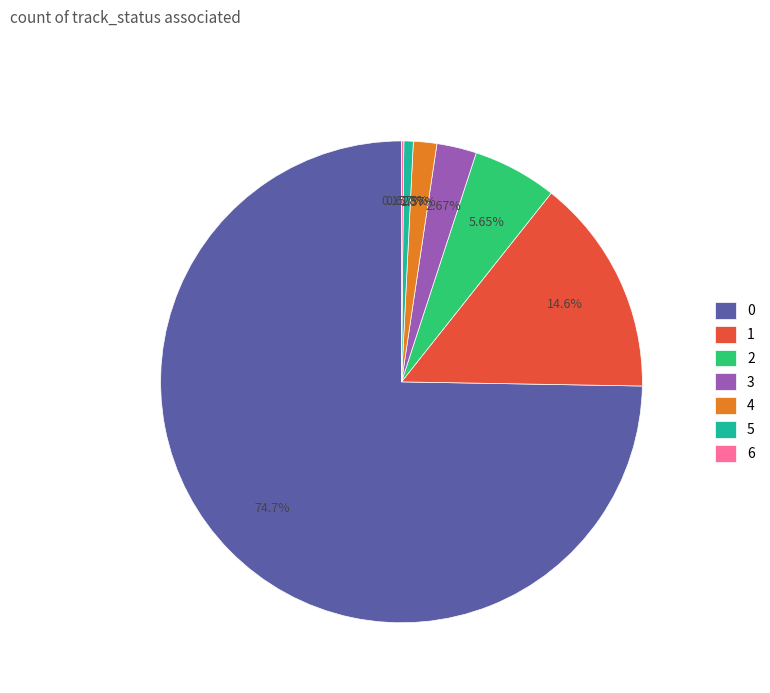

What is the ratio of the value at 0 to the value at 2?

13.2